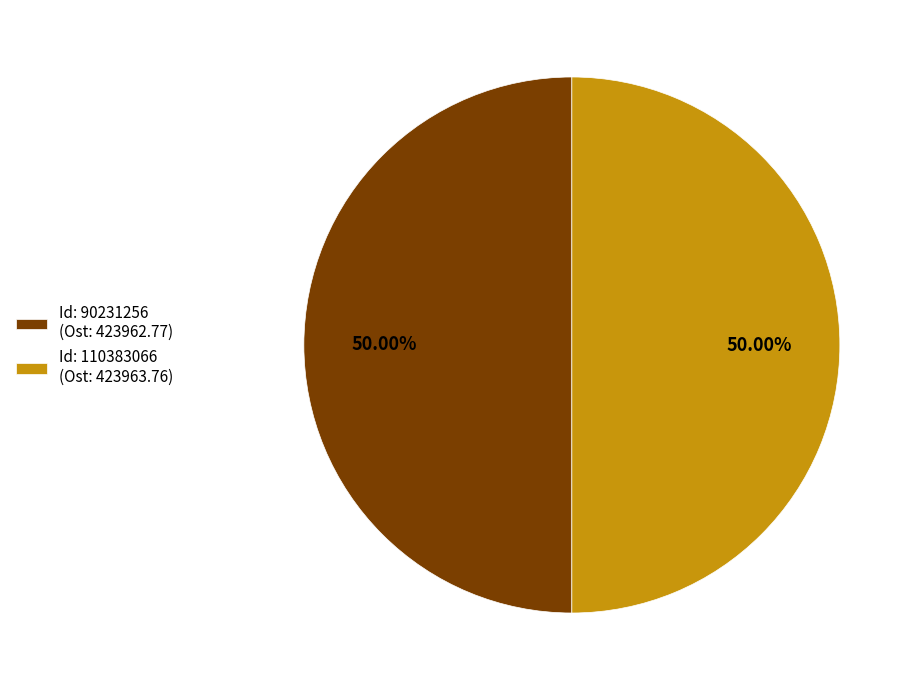

Approximately how many times larger is the value at Id: 90231256 (Ost: 423962.77) compared to Id: 110383066 (Ost: 423963.76)?

1.0